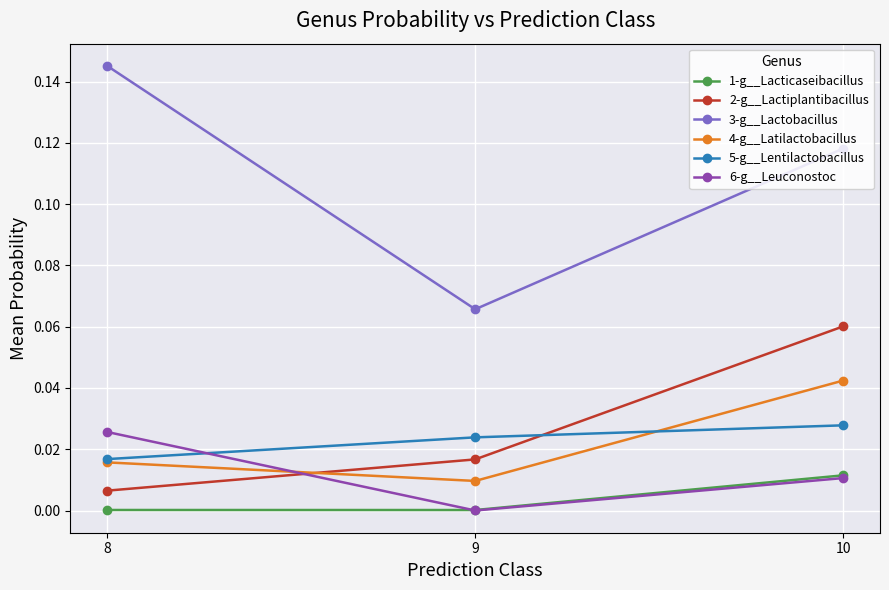

Which series has the largest total across all categories?

3-g__Lactobacillus